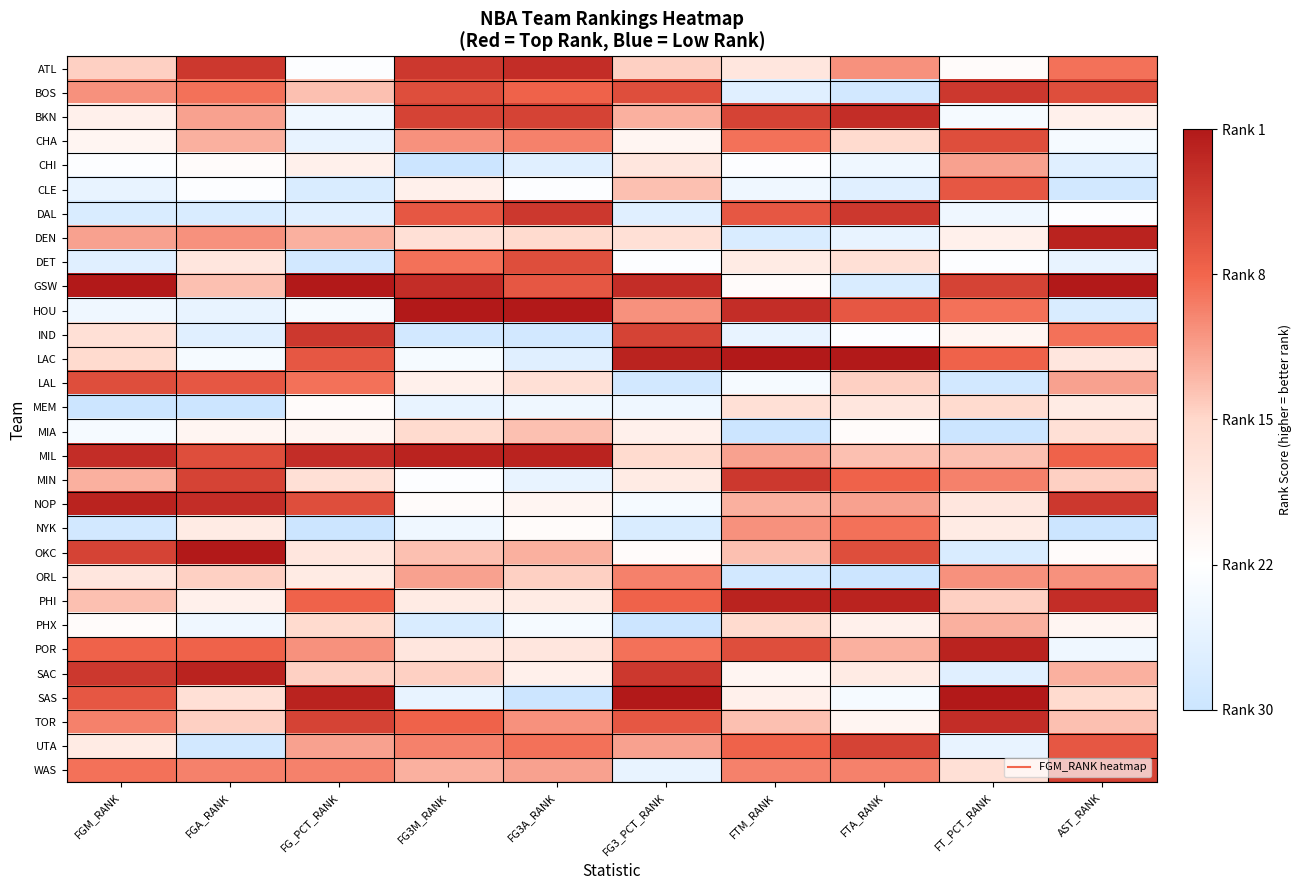

Which has a higher value, FTM_RANK or FT_PCT_RANK?

FTM_RANK